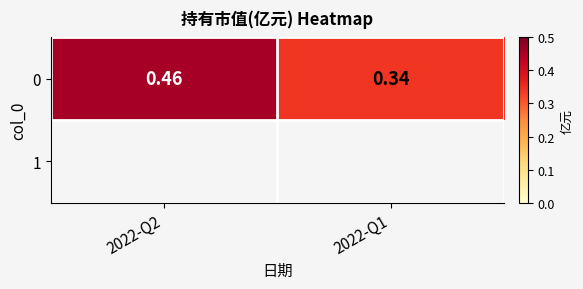

What is the minimum value shown in the chart?

0.3